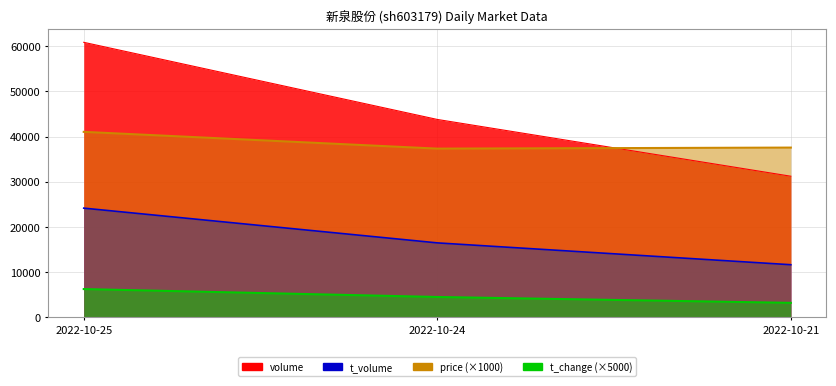

Is the value of volume at 2022-10-25 greater than the value of price at 2022-10-24?

Yes